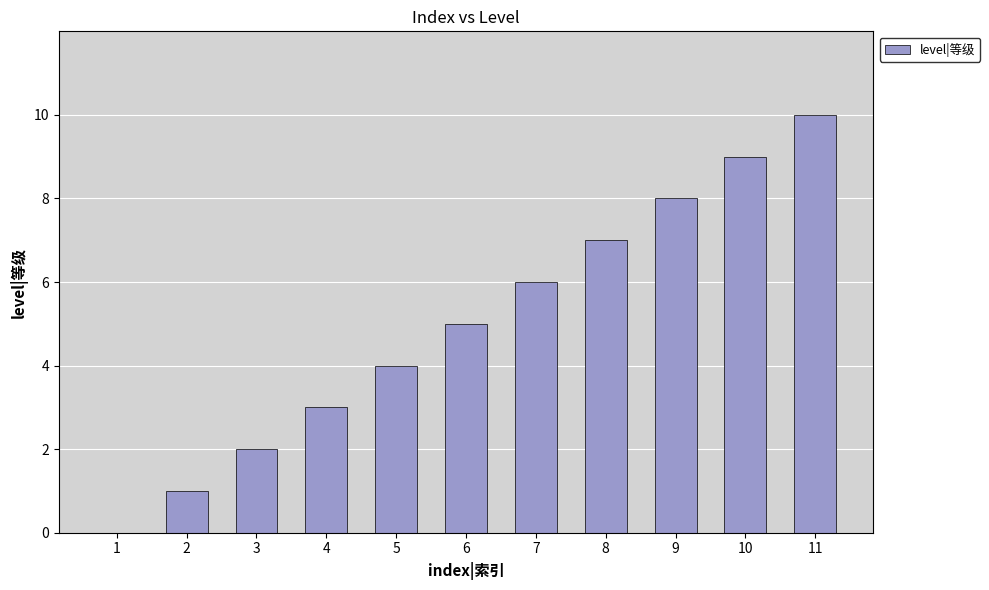

What is the change in value from 8 to 11?

+3